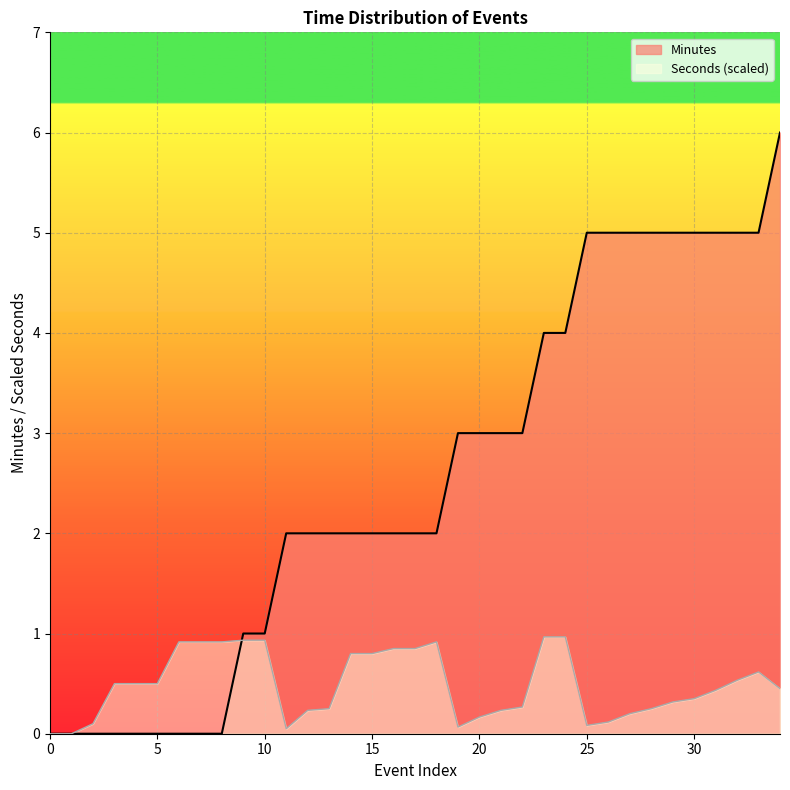

Does the chart display data point markers on the line(s)?

No